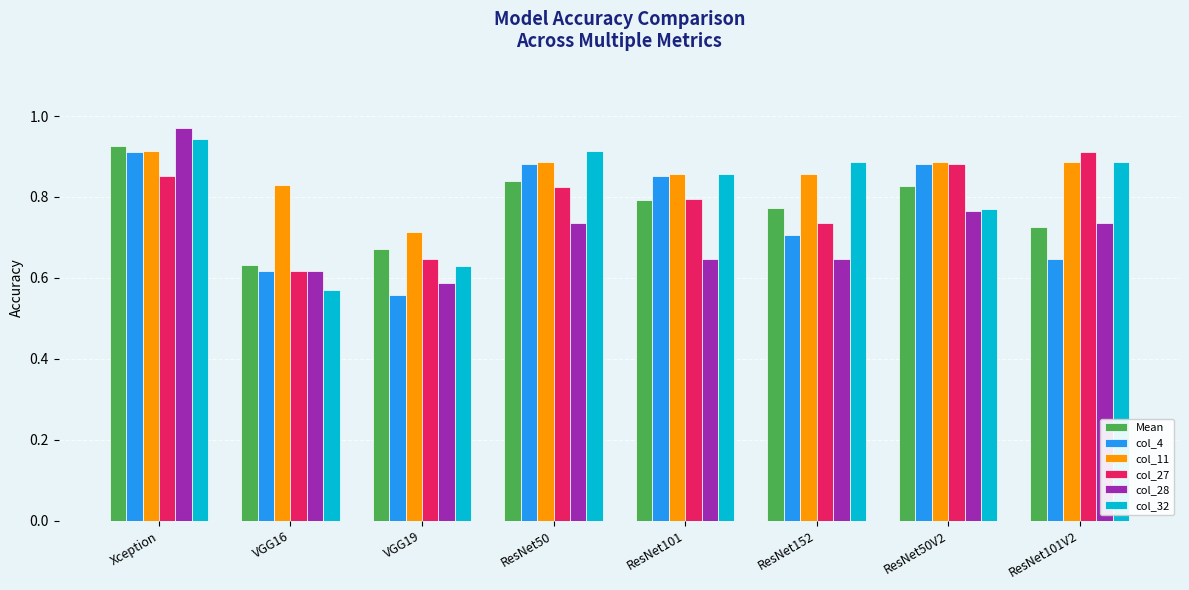

At how many categories does at least one series exceed 0?

8